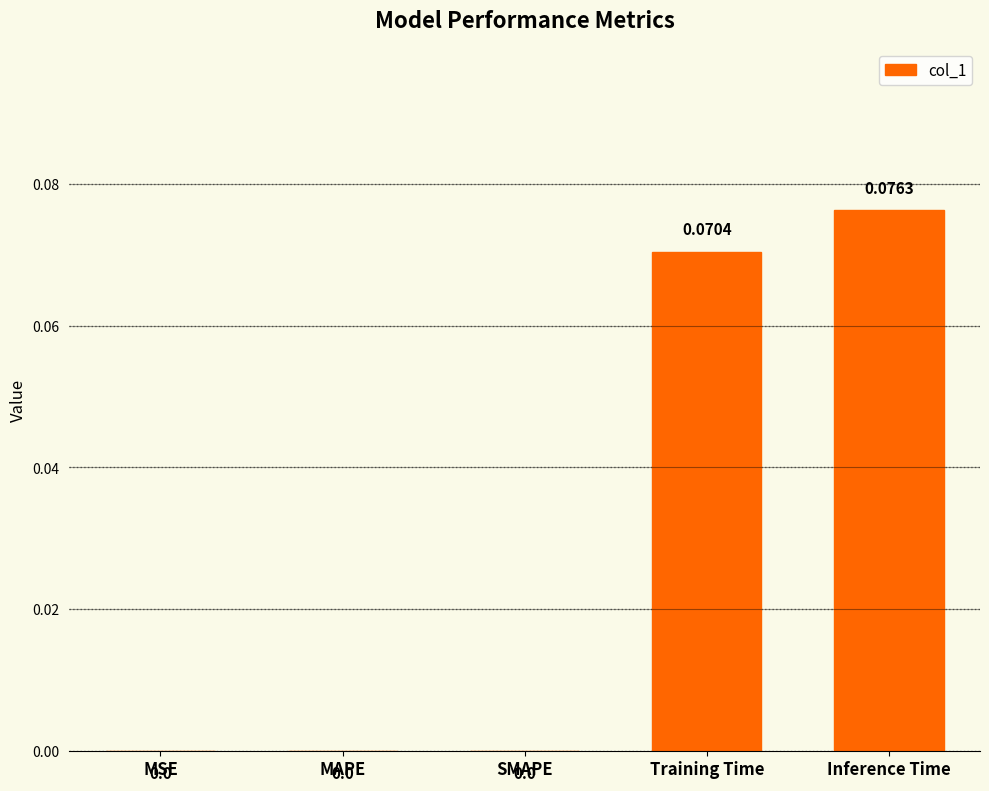

True or false: the data shows 0.0 at SMAPE.

True